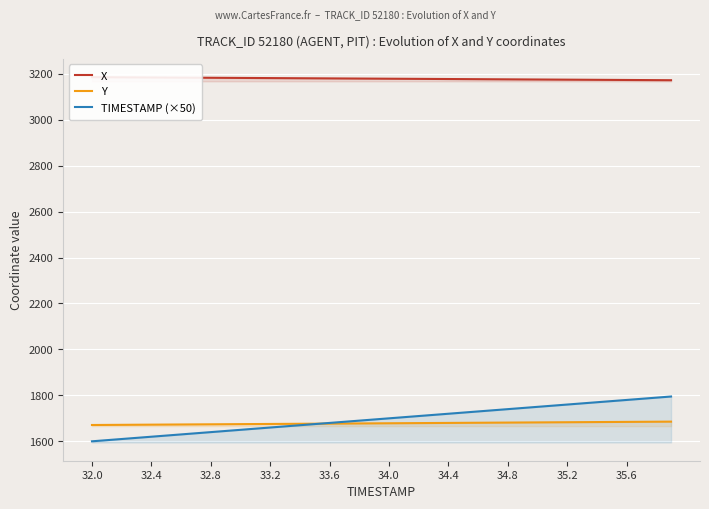

What is the minimum value for Y?

1671.0